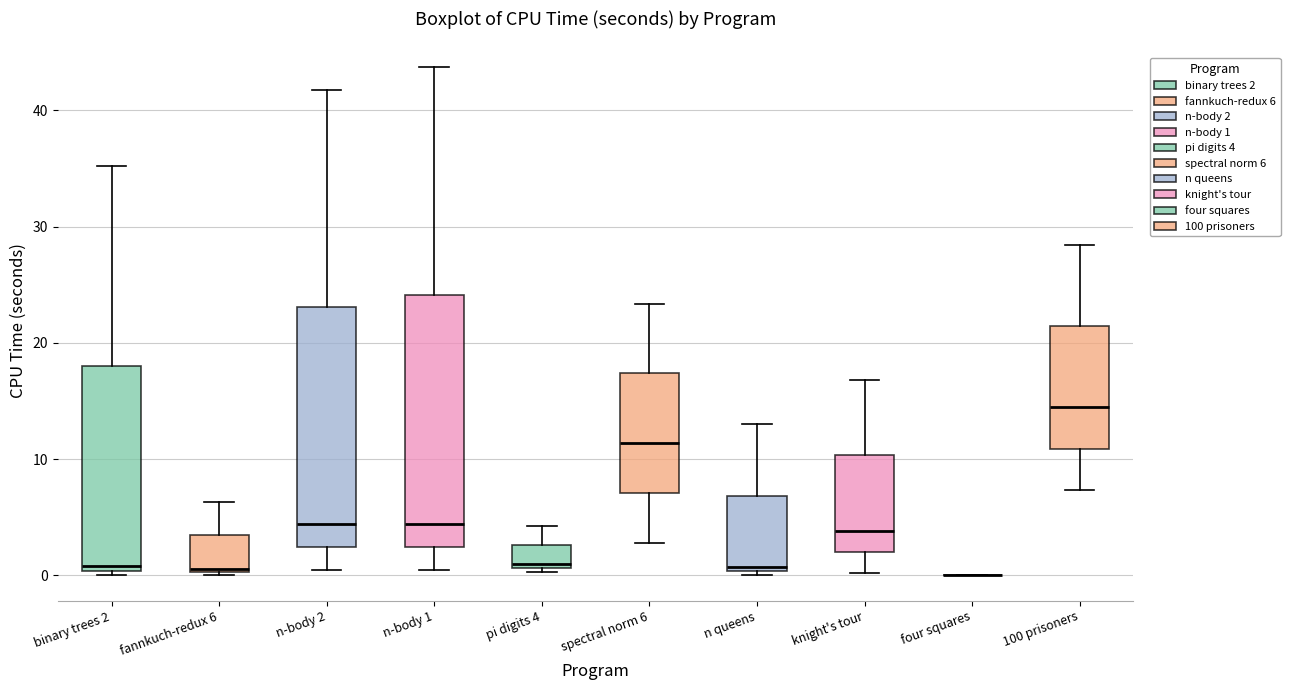

Reading left to right, transcribe this box plot: for each box, give where its median line is, the range the box spans, and where its two whiskers end, as read against the y-axis. The values are not printed on the chart, so give them approximately, as read against the axis.

binary trees 2: median 1, box 0 to 18, whiskers 0 (just below the box's lower edge) to 35
fannkuch-redux 6: median 1, box 0 to 3, whiskers 0 to 6
n-body 2: median 4, box 2 to 23, whiskers 0 to 42
n-body 1: median 4, box 2 to 24, whiskers 0 to 44
pi digits 4: median 1 (just above the box's lower edge), box 1 to 3, whiskers 0 to 4
spectral norm 6: median 11, box 7 to 17, whiskers 3 to 23
n queens: median 1, box 0 to 7, whiskers 0 (just below the box's lower edge) to 13
knight's tour: median 4, box 2 to 10, whiskers 0 to 17
four squares: box collapsed to a line at 0, whiskers 0 to 0
100 prisoners: median 14, box 11 to 21, whiskers 7 to 28